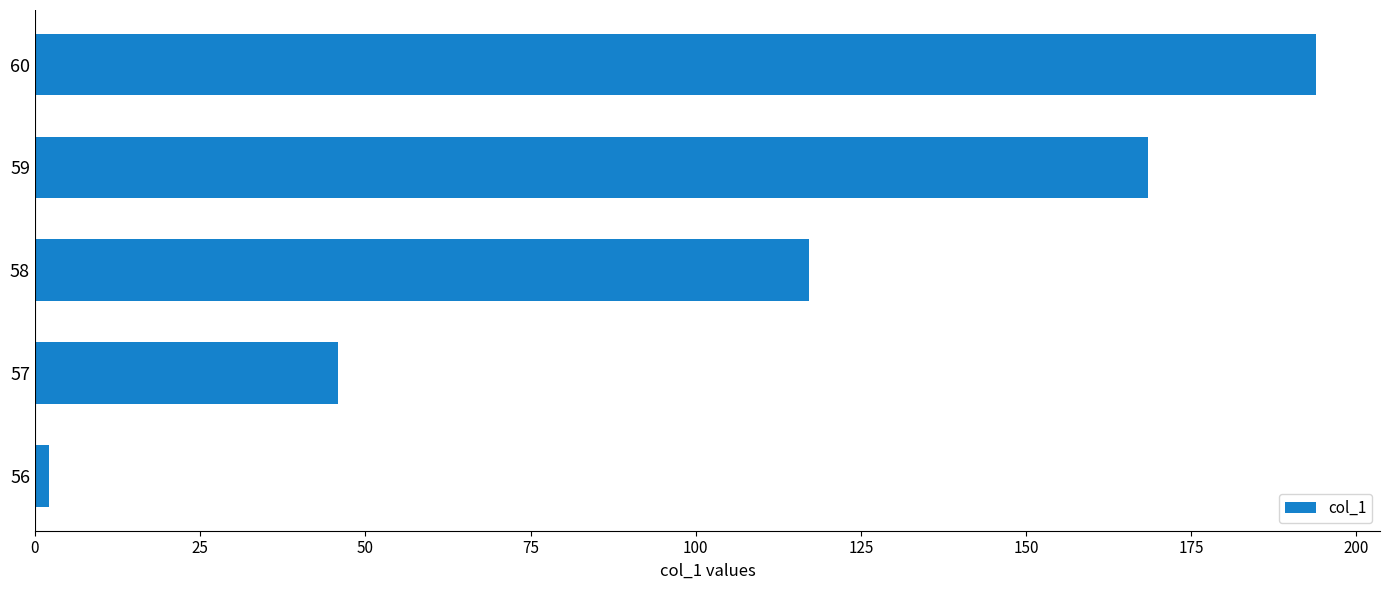

What is the maximum value shown in the chart?

193.9